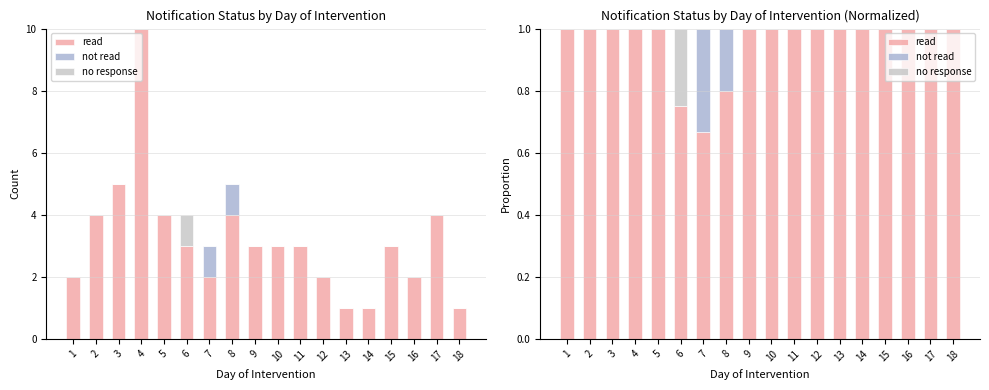

The not read series shows 0.0 at 18. True or false?

True